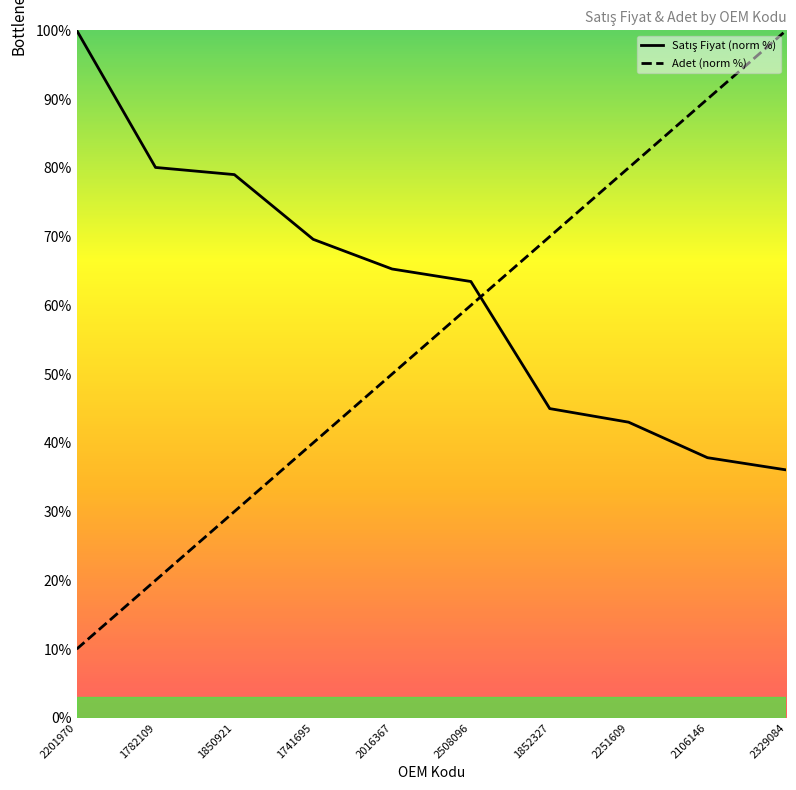

At which label does Satış Fiyat reach its peak?

2201970